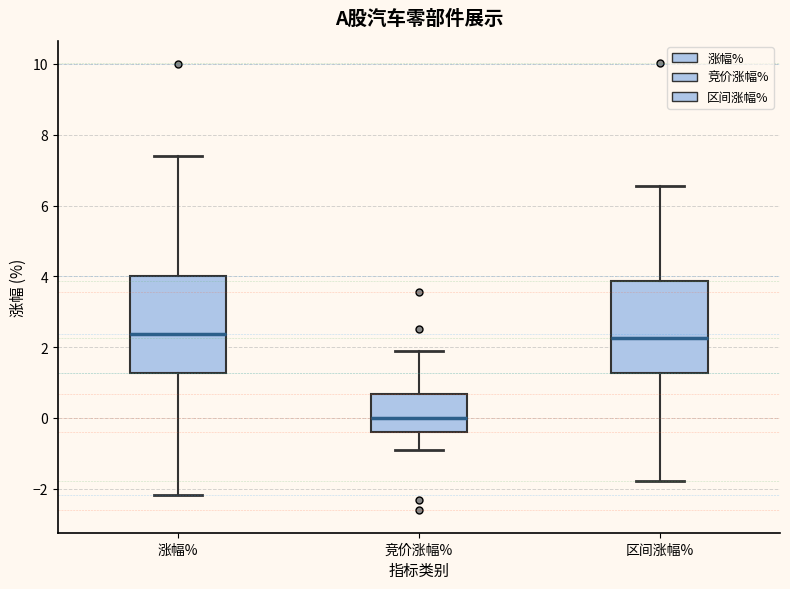

Which box's median line is the lowest?

竞价涨幅%